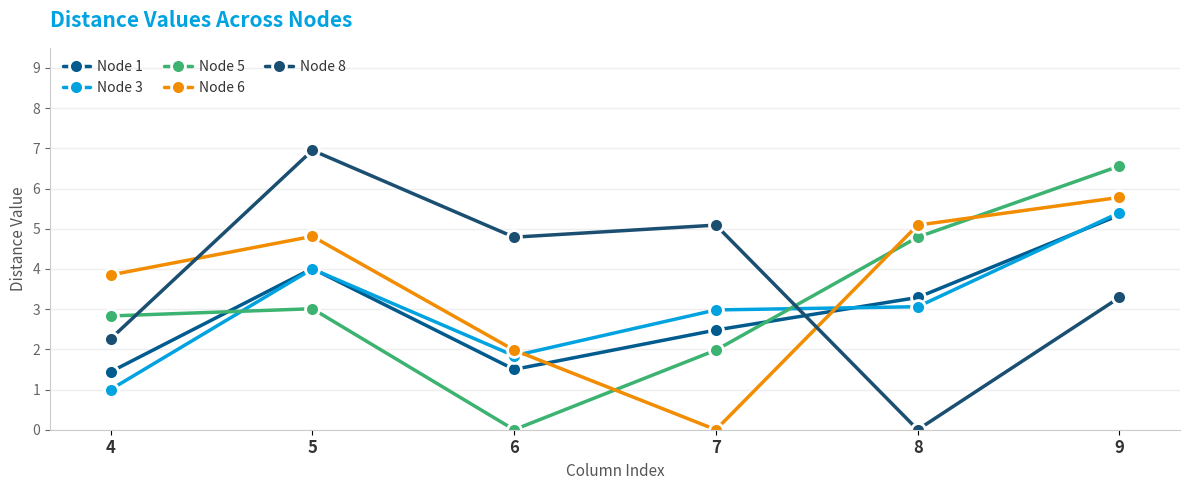

Where is the first local maximum for Node 5?

5